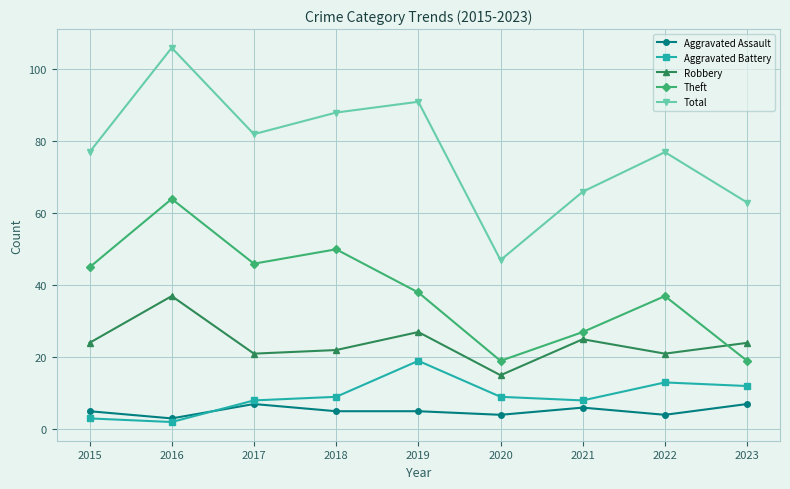

Is this an area chart (filled region under the line)?

No